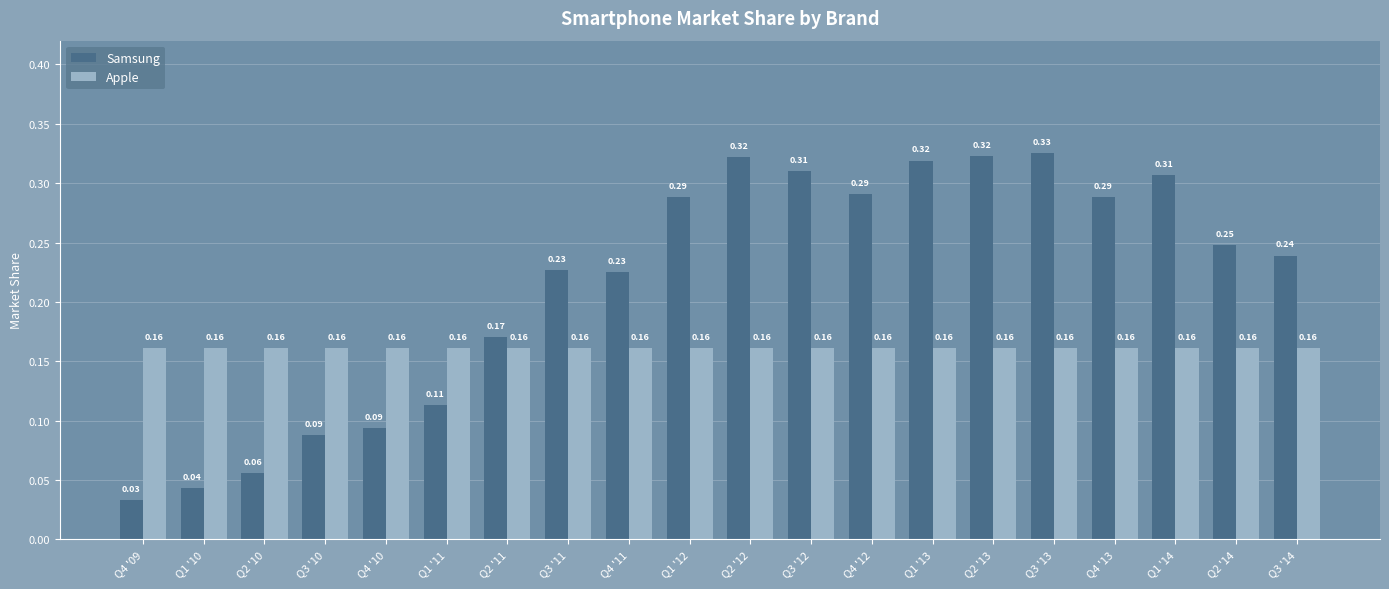

What is the sum of all Samsung values?

4.3